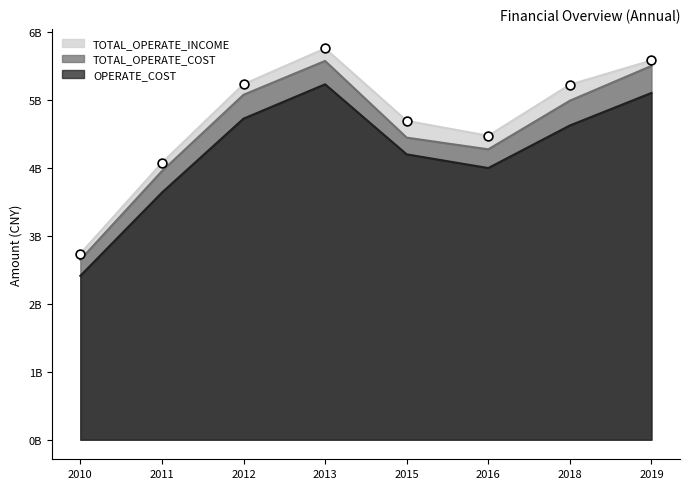

At how many categories does at least one series exceed 5?

4